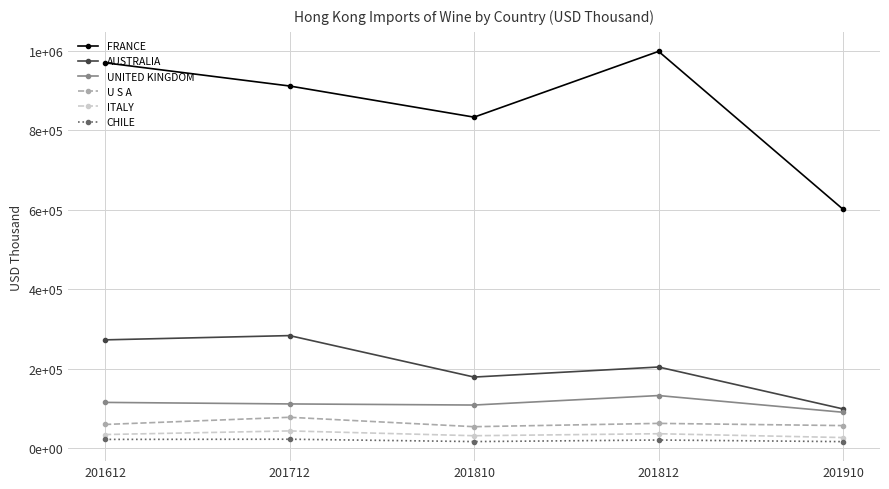

Does the chart have visible grid lines?

Yes